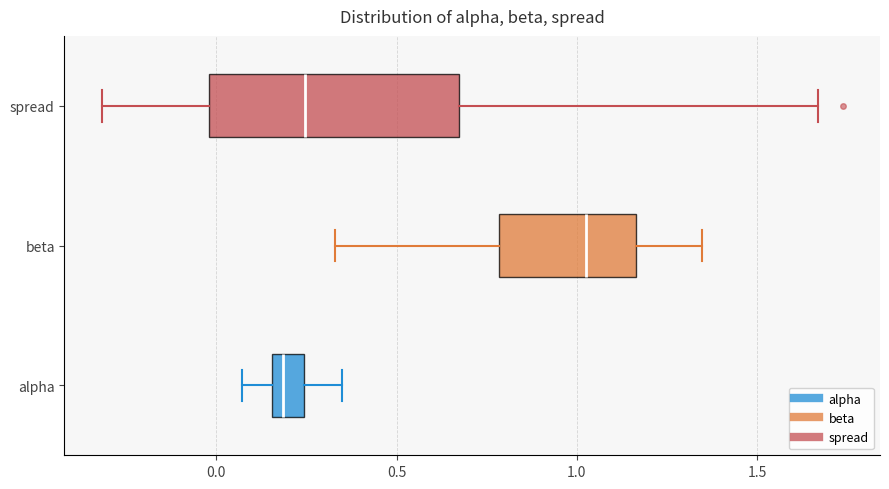

Which box's median line is the furthest to the left?

alpha